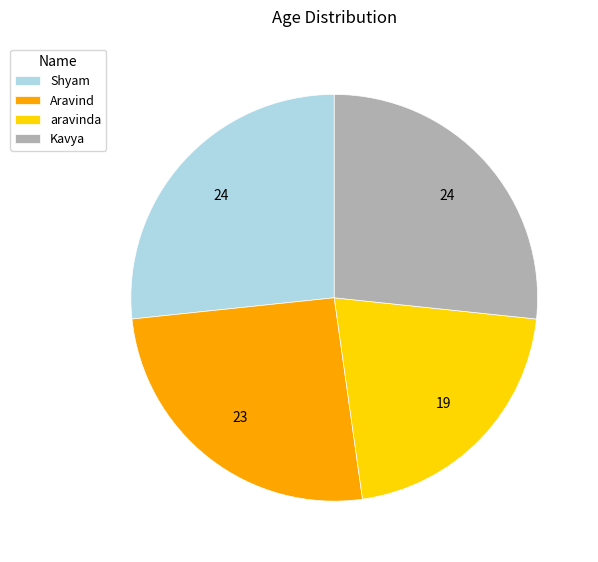

Count the number of slices in the pie.

4